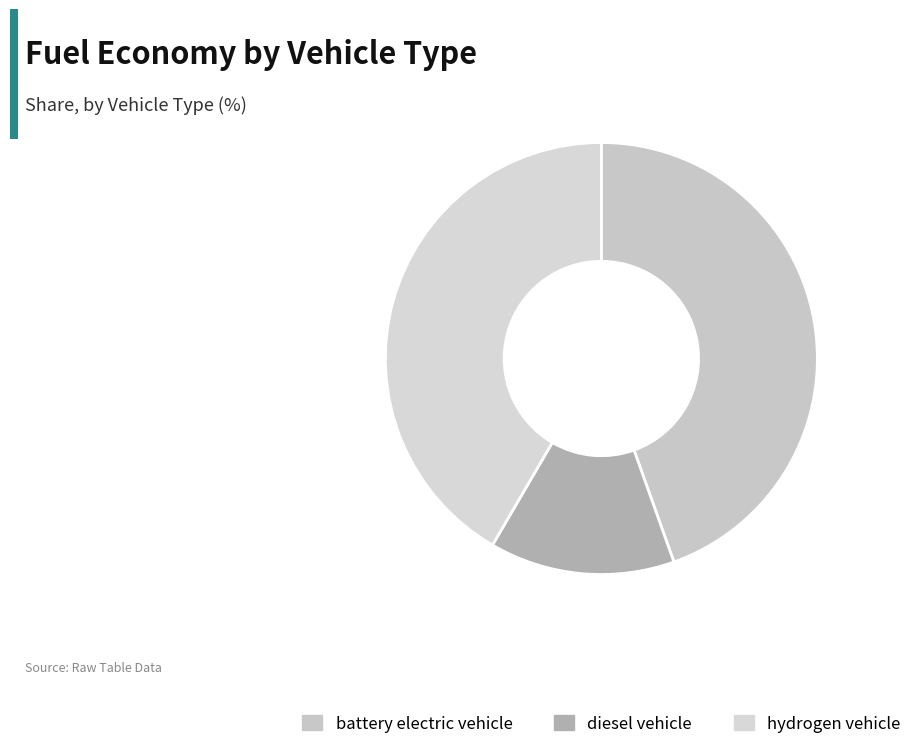

Count the number of slices in the pie.

3